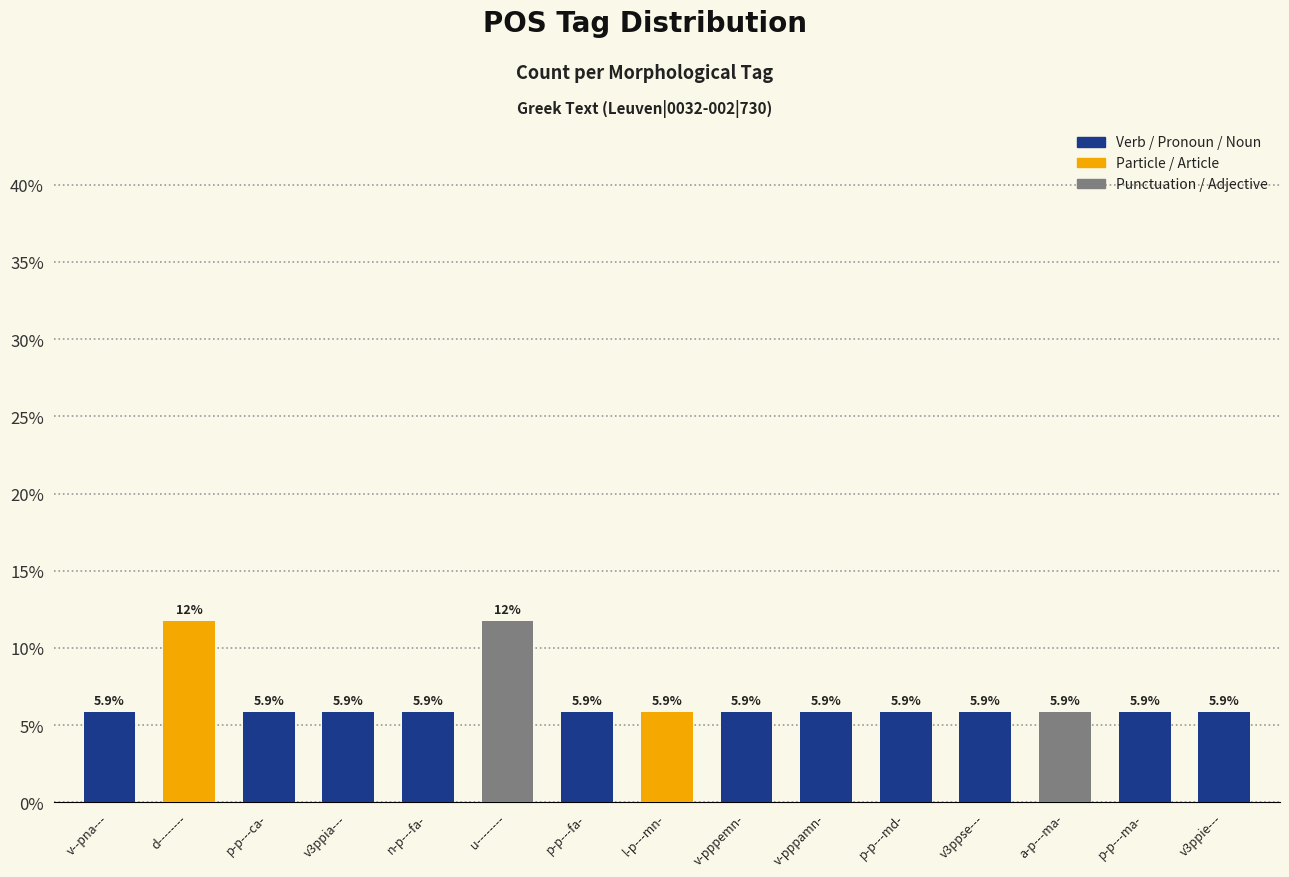

What is the sum of all values?

100.0